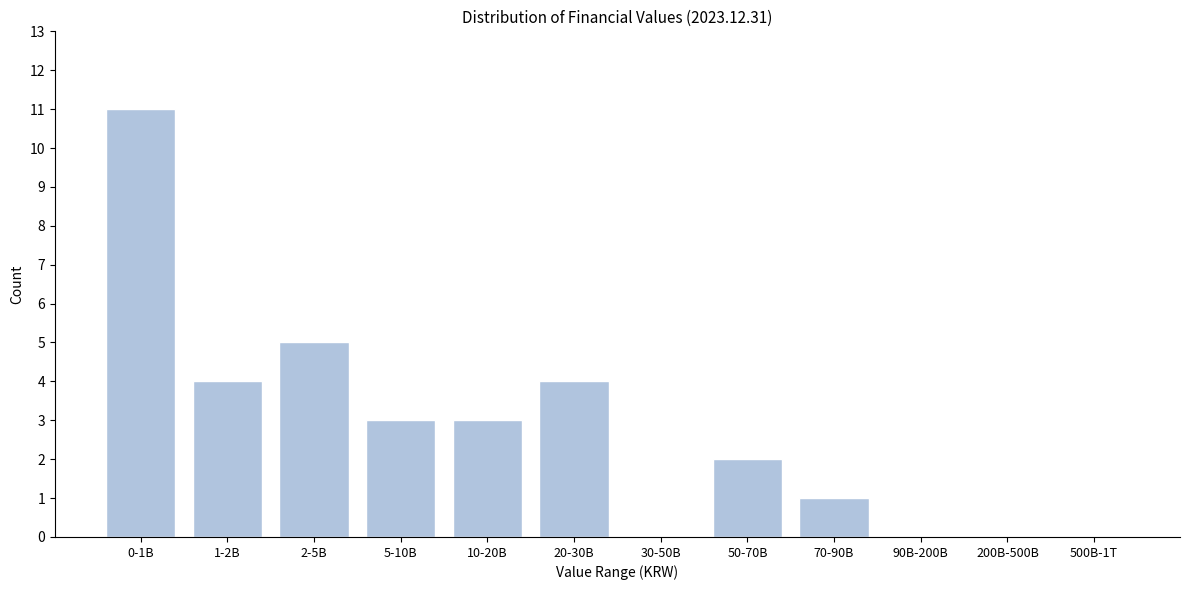

Reading right to left, transcribe all the data shown in this chart.

500B-1T=0	200B-500B=0	90B-200B=0	70-90B=1	50-70B=2	30-50B=0	20-30B=4	10-20B=3	5-10B=3	2-5B=5	1-2B=4	0-1B=11